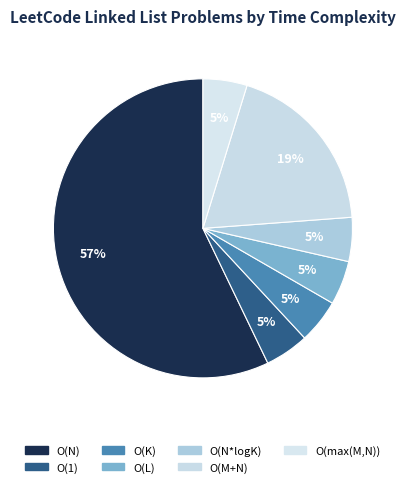

Does any single category account for the majority?

Yes